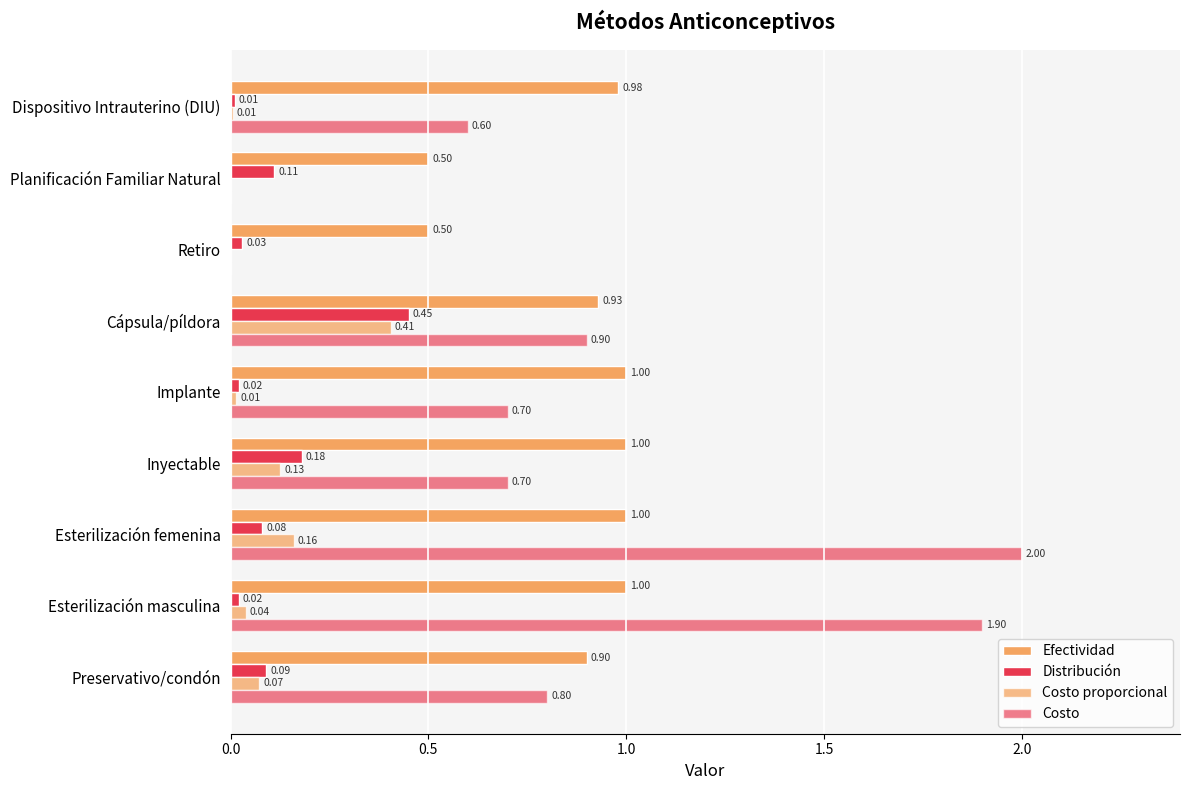

How many positive values does the Costo series have?

7